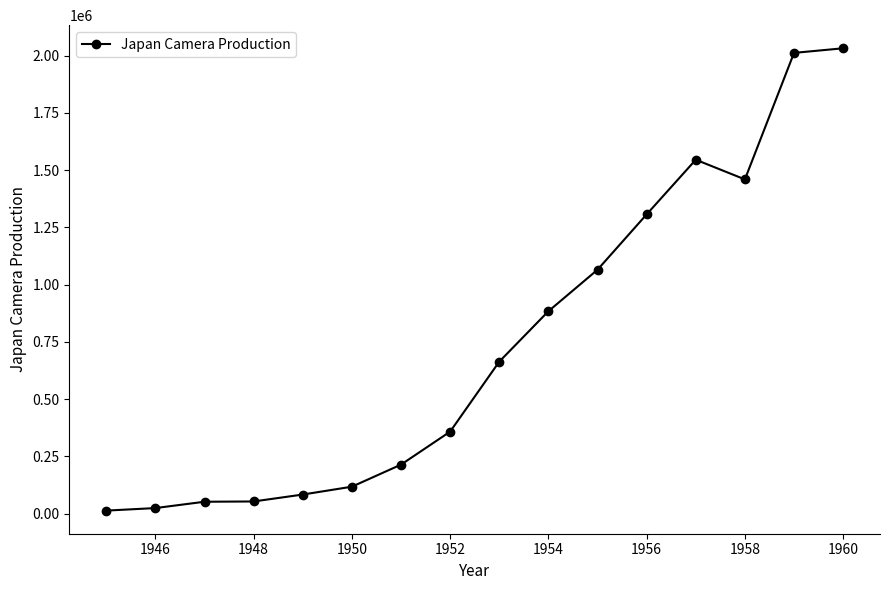

What is the difference between the maximum and minimum values?

2018767